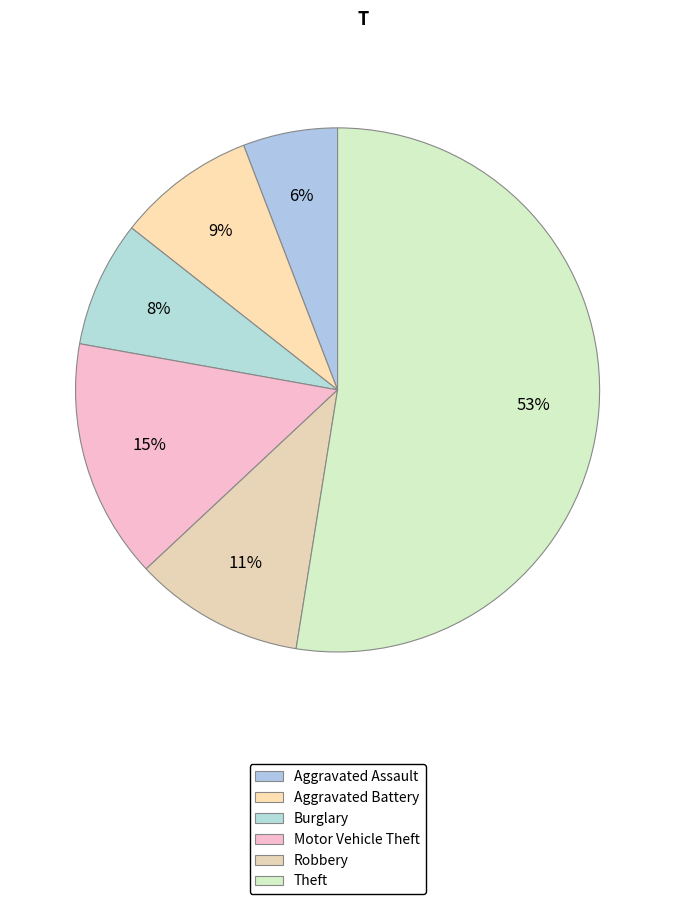

How many slices are in this pie chart?

6